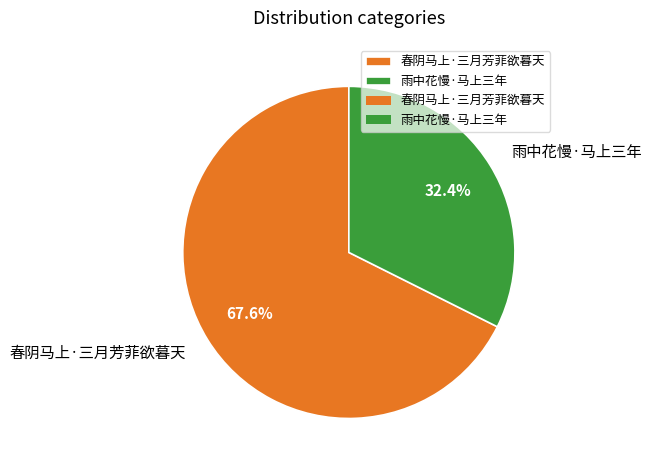

Is it true that 春阴马上·三月芳菲欲暮天 is 68% of the pie?

True